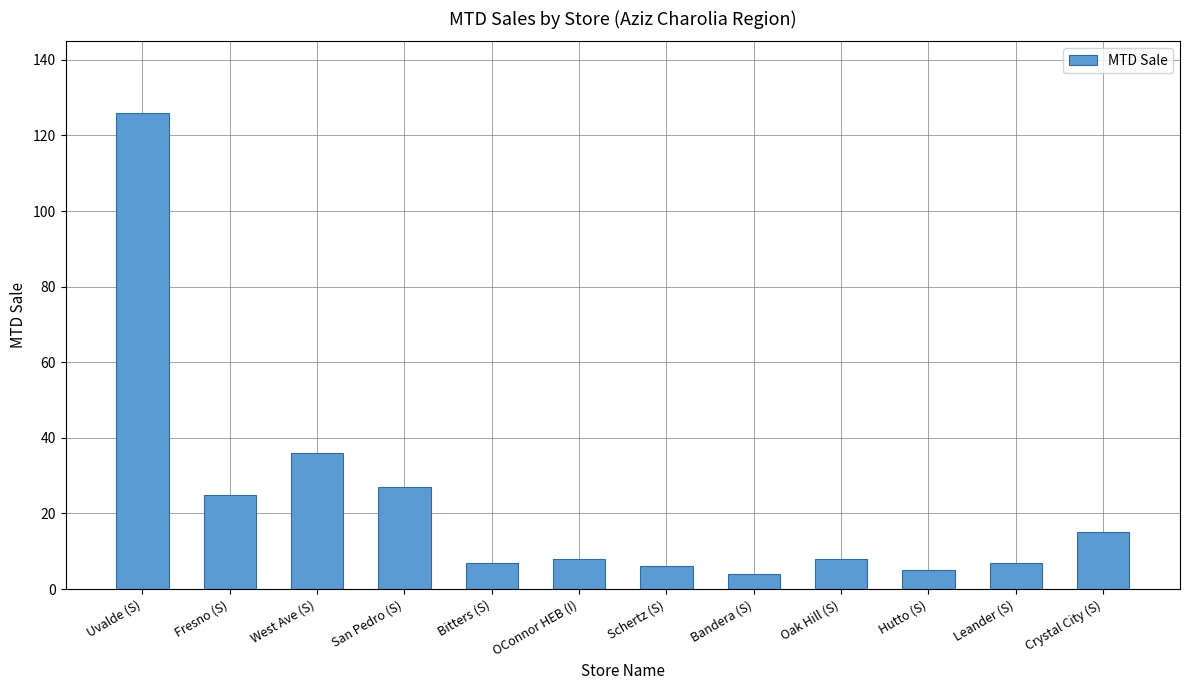

Where is the data nearest to the value 65?

West Ave (S)